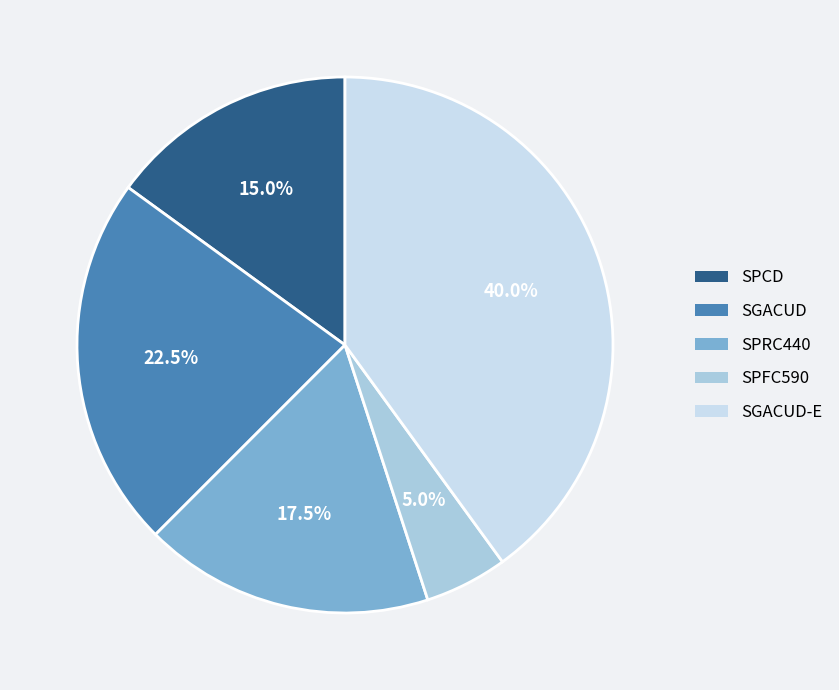

Does any single category account for the majority?

No